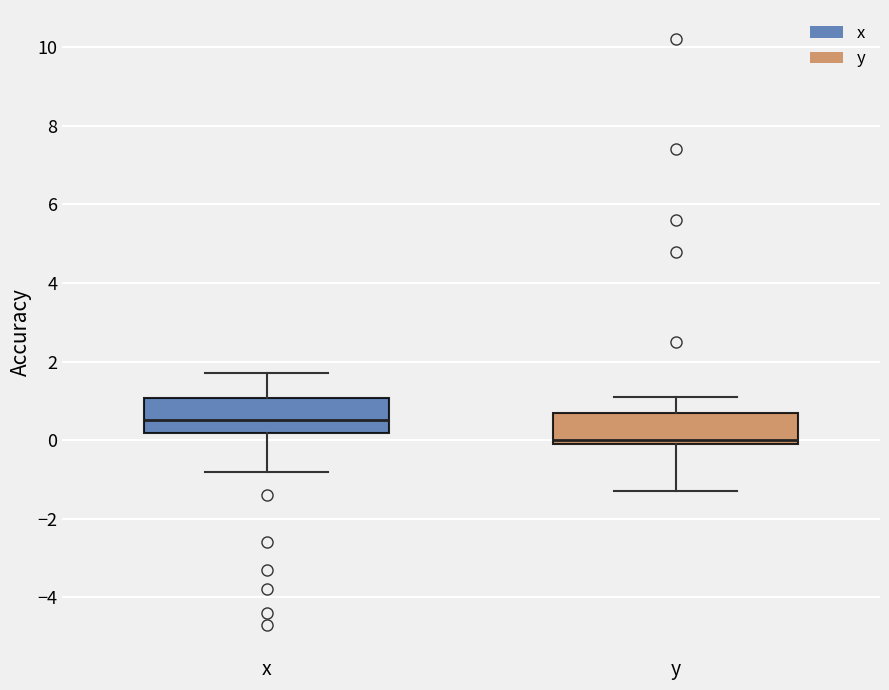

Reading left to right, transcribe this box plot: for each box, give where its median line is, the range the box spans, and where its two whiskers end, as read against the y-axis. The values are not printed on the chart, so give them approximately, as read against the axis.

x: median 0.6, box 0.2 to 1.0, whiskers -0.8 to 1.8
y: median 0.0 (just above the box's lower edge), box 0.0 to 0.8, whiskers -1.2 to 1.2